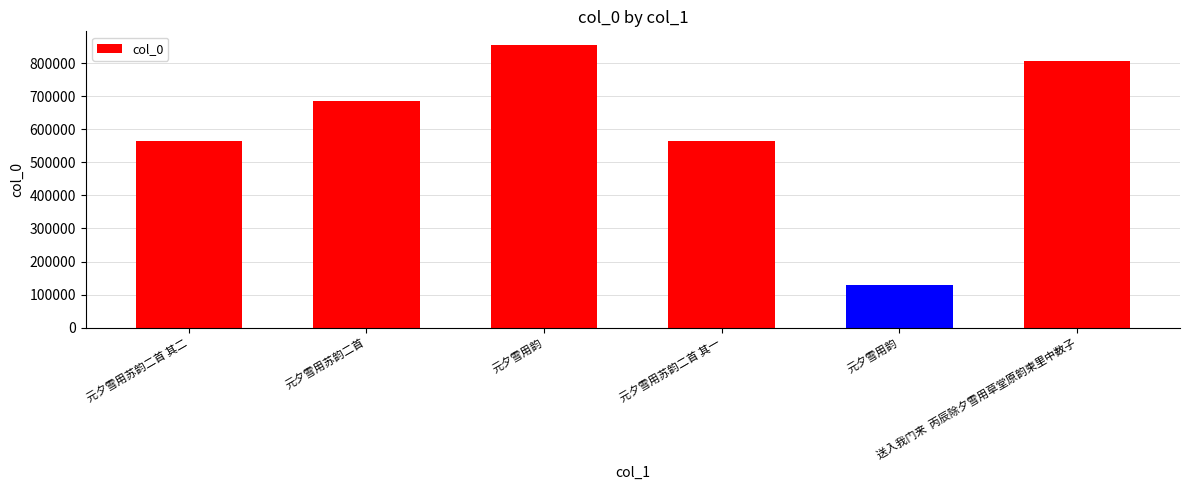

Between 元夕雪用韵 and 元夕雪用苏韵二首 其二, which is larger?

元夕雪用韵